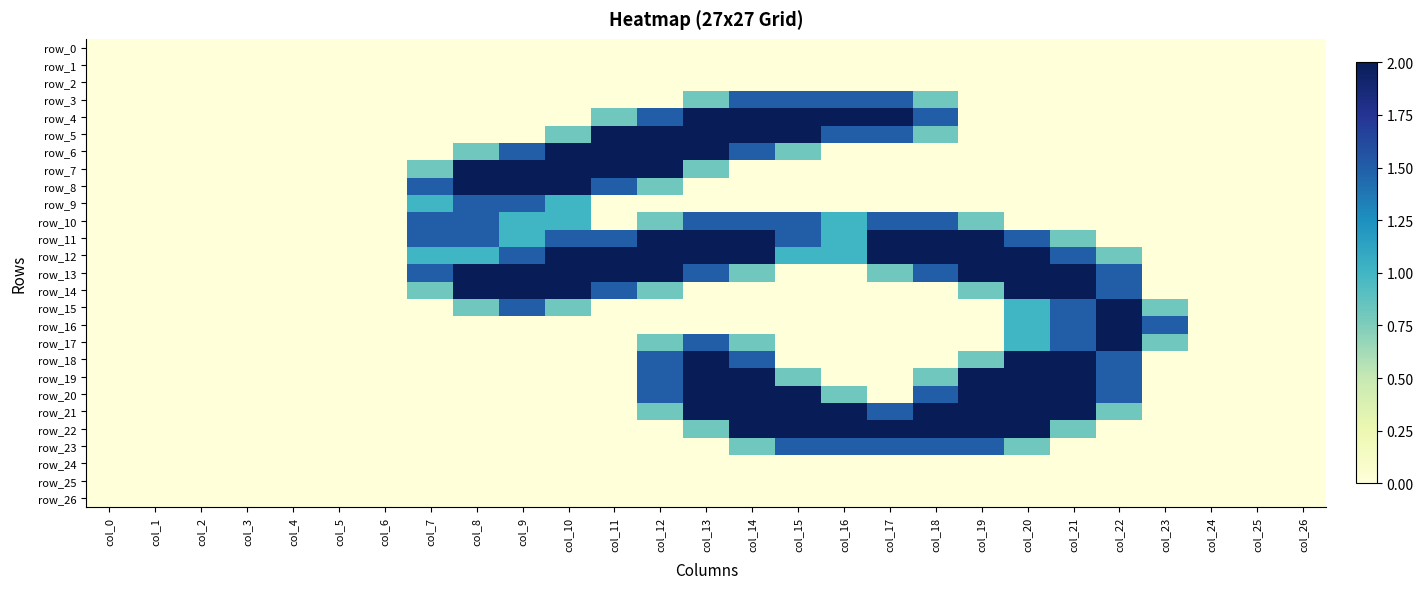

How many data points does each series have?

27